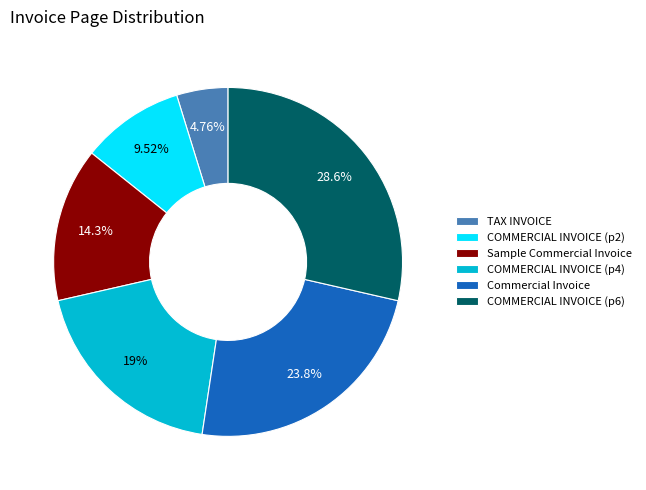

Which slice is the smallest?

TAX INVOICE